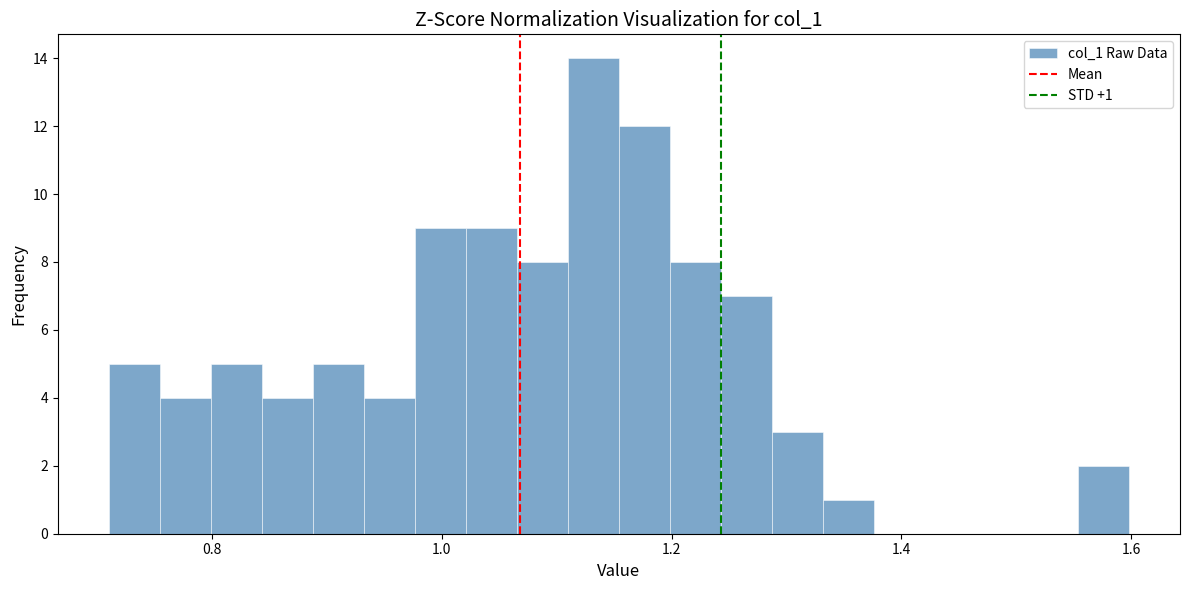

Read against the x-axis, roughly where is the centre of the tallest bar?

1.14